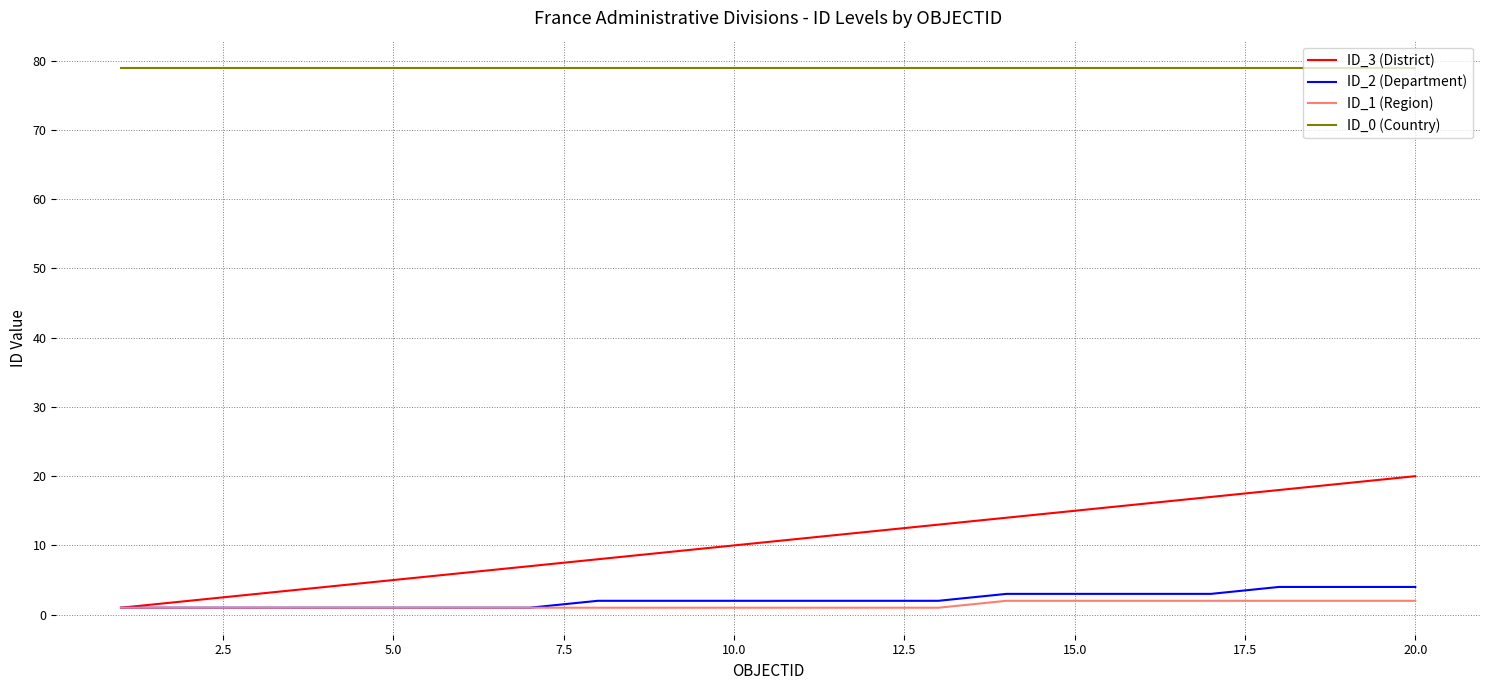

True or false: ID_3 (District) and ID_0 (Country) cross at least once.

False